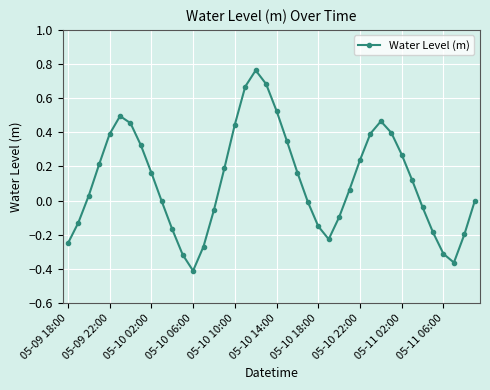

True or false: there are more than 1 points higher than both neighbors.

True